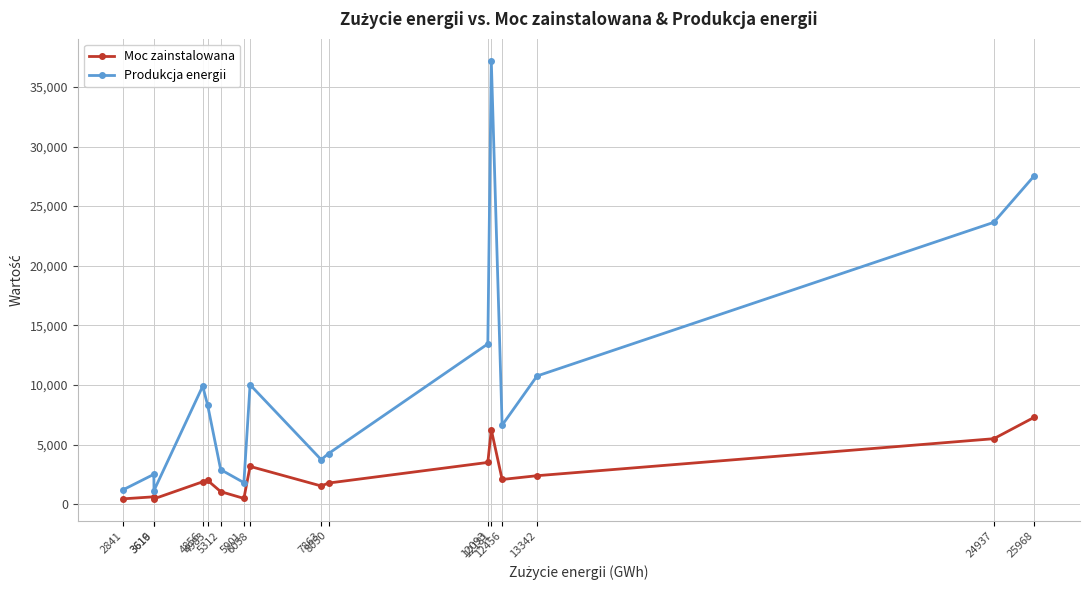

What is the difference between the maximum and minimum values in the Produkcja energii series?

36066.8